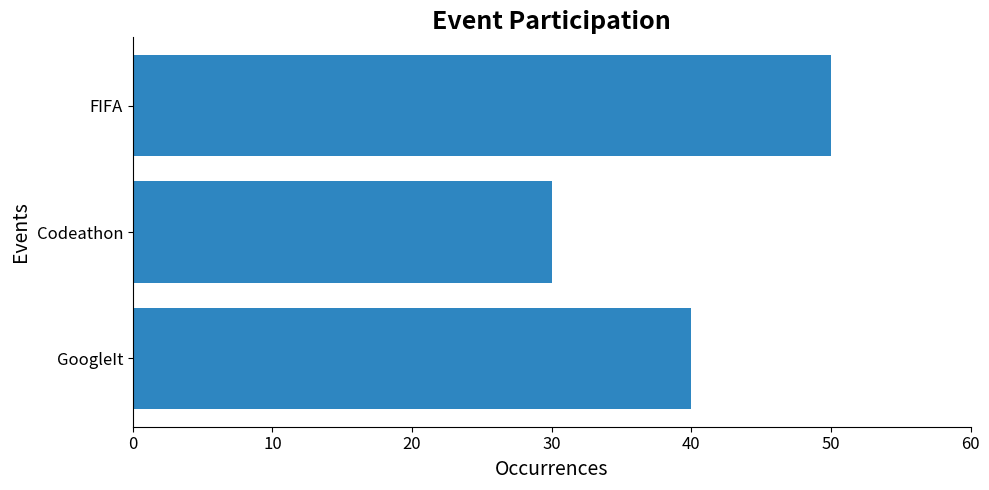

Reading bottom to top, extract all data points from this chart.

GoogleIt=40	Codeathon=30	FIFA=50